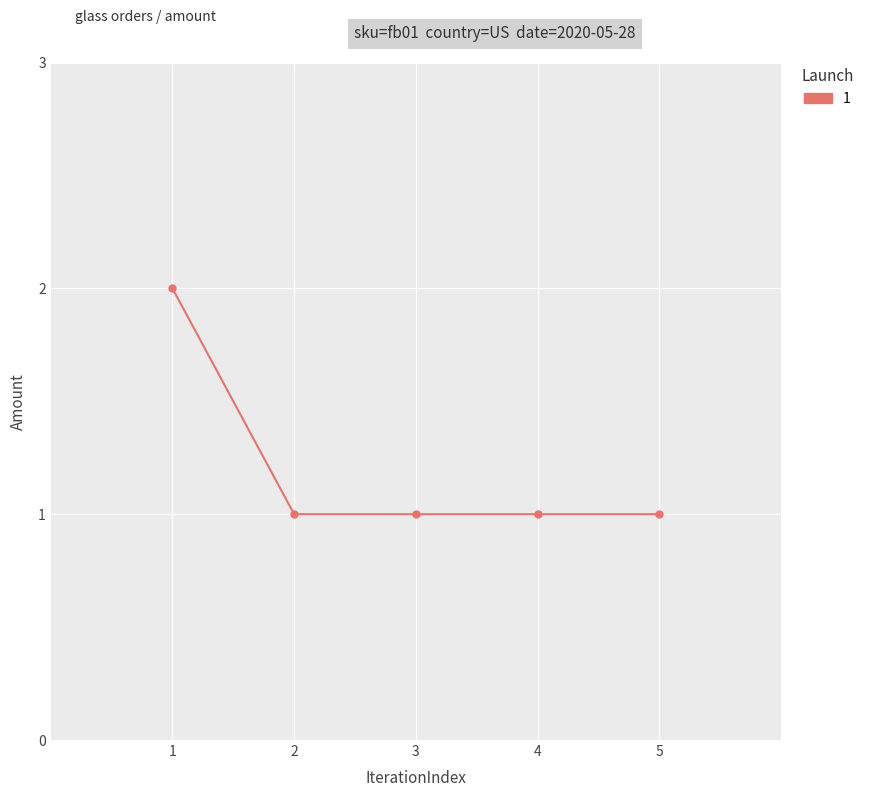

What is the value of the 3rd point from the left?

1